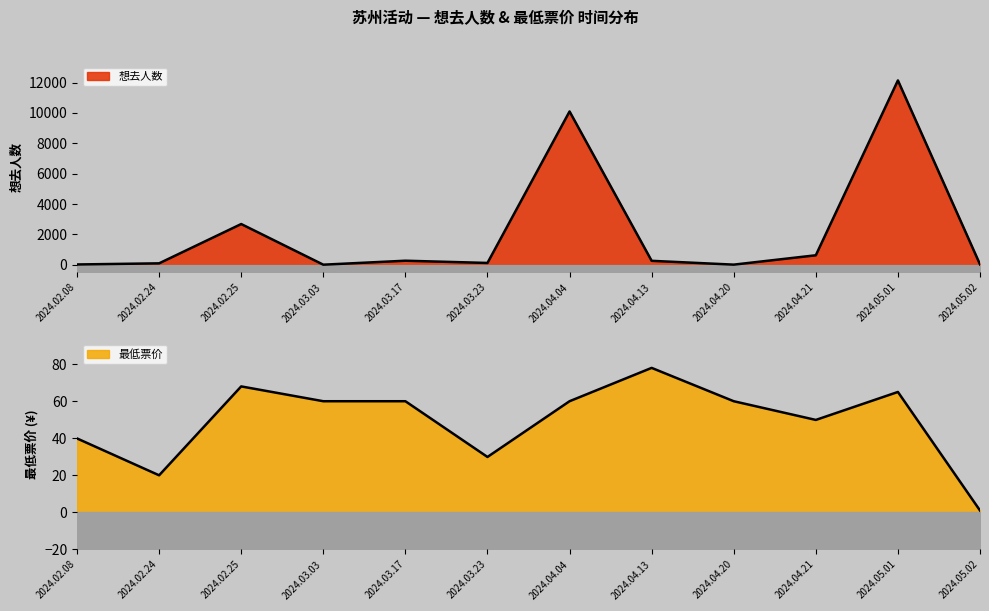

List the labels in order of 想去人数 value, smallest first.

2024.03.03, 2024.04.20, 2024.02.08, 2024.05.02, 2024.02.24, 2024.03.23, 2024.04.13, 2024.03.17, 2024.04.21, 2024.02.25, 2024.04.04, 2024.05.01